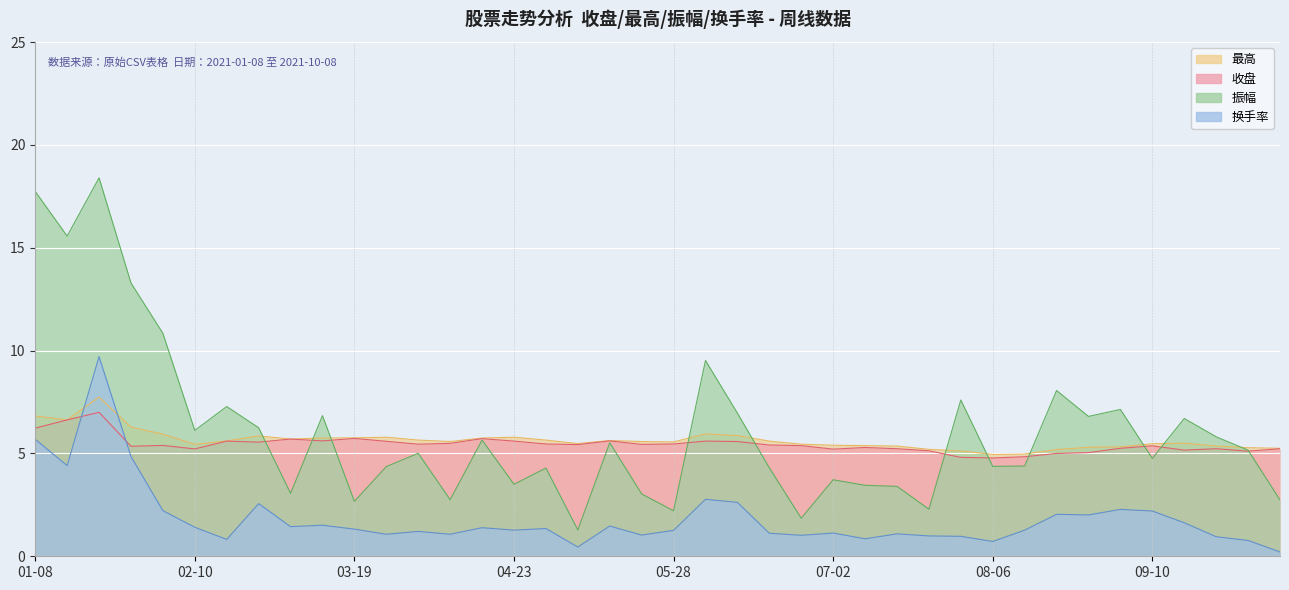

What is the value of the 收盘 point at the 31st from the left?

4.8